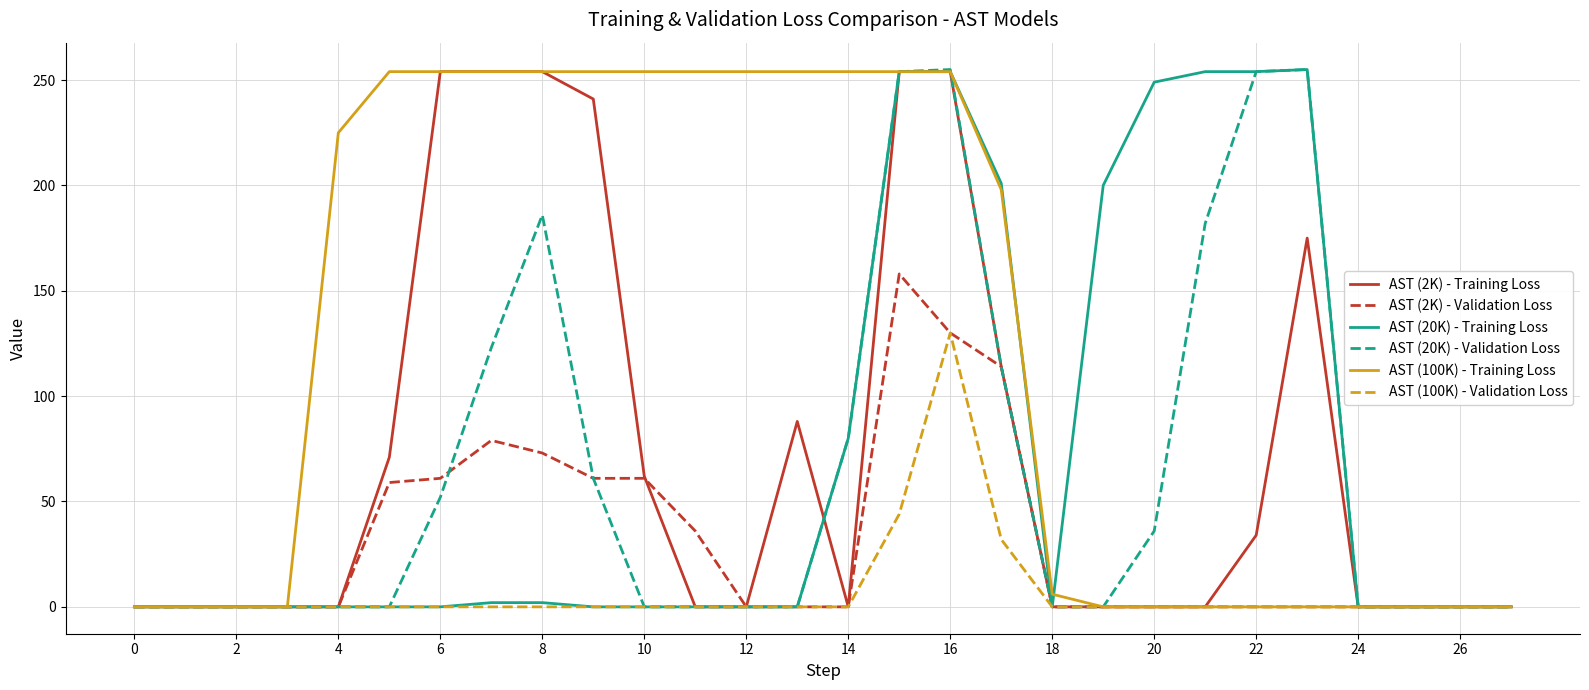

What is the maximum value for AST (20K) - Validation Loss?

255